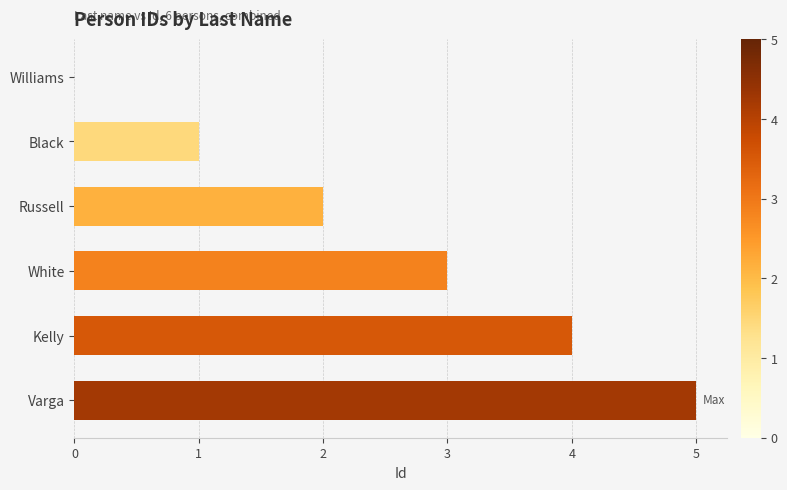

At which label is the value closest to 2?

Russell